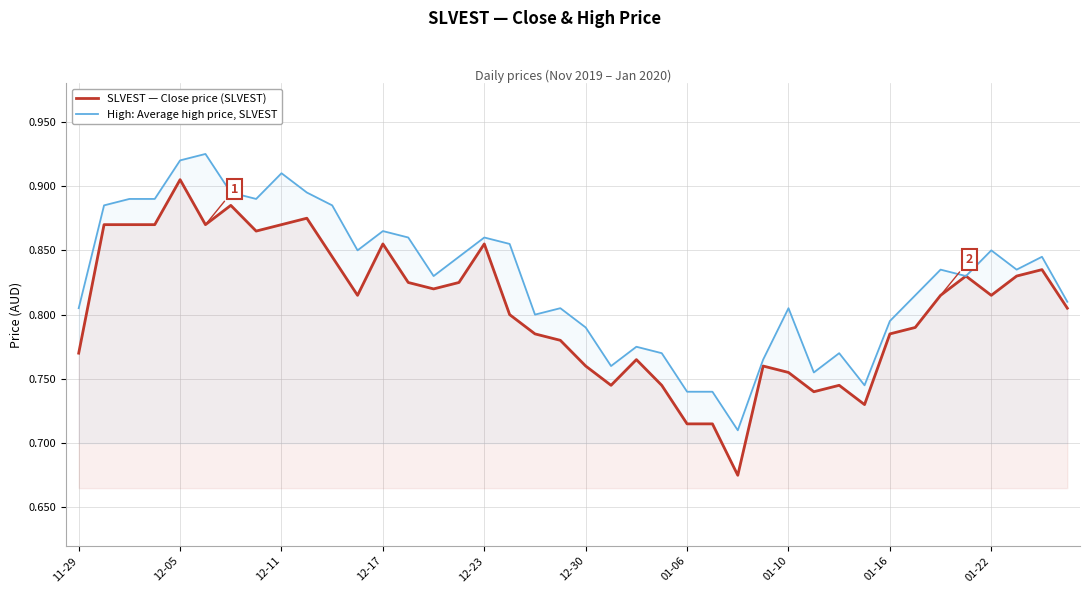

Which series has the largest range (max minus min)?

SLVEST — Close price (SLVEST)